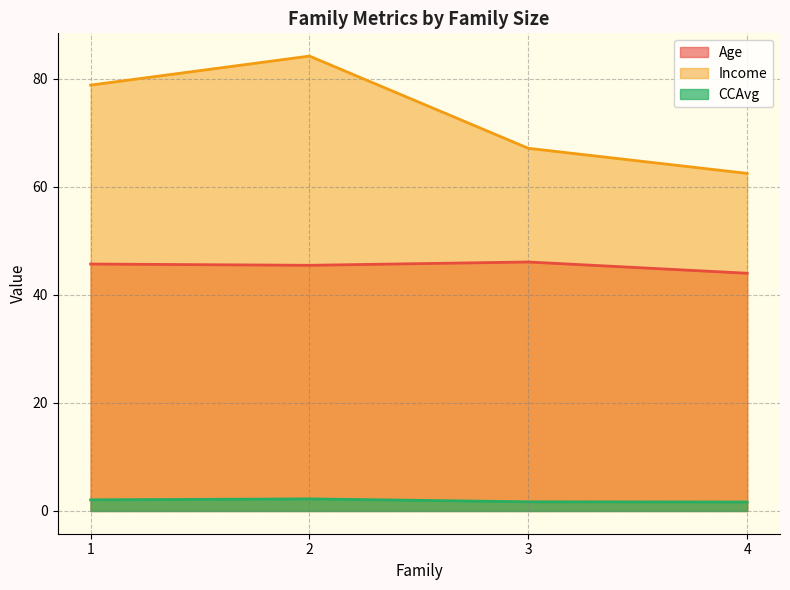

At which category does Age reach its first local peak?

3